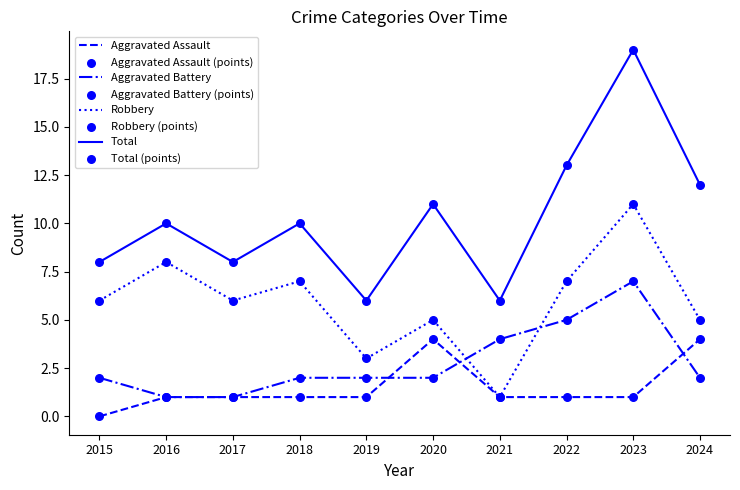

Which series has the largest total across all categories?

Total